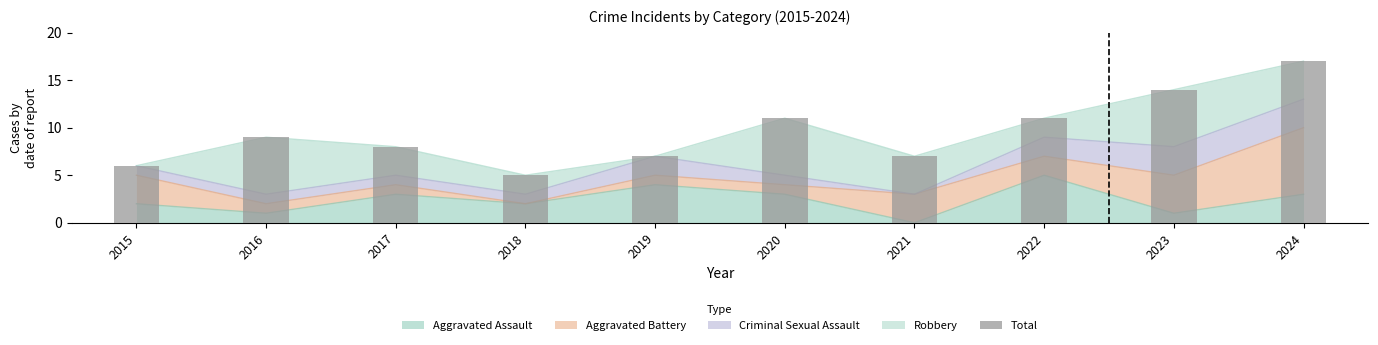

Where does the data first go above 9?

2020